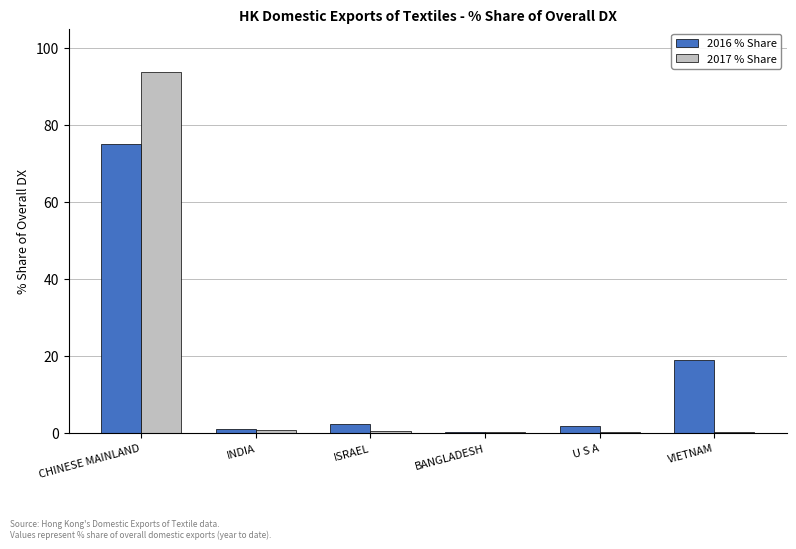

What are all the series names shown in the legend?

2016 % Share, 2017 % Share